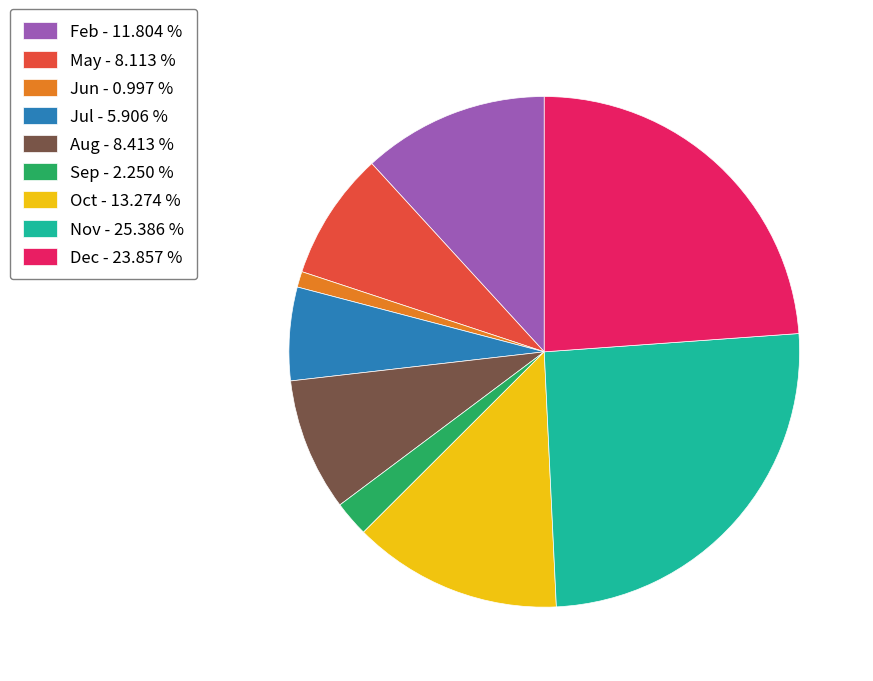

Does Oct represent more than half of the total?

No